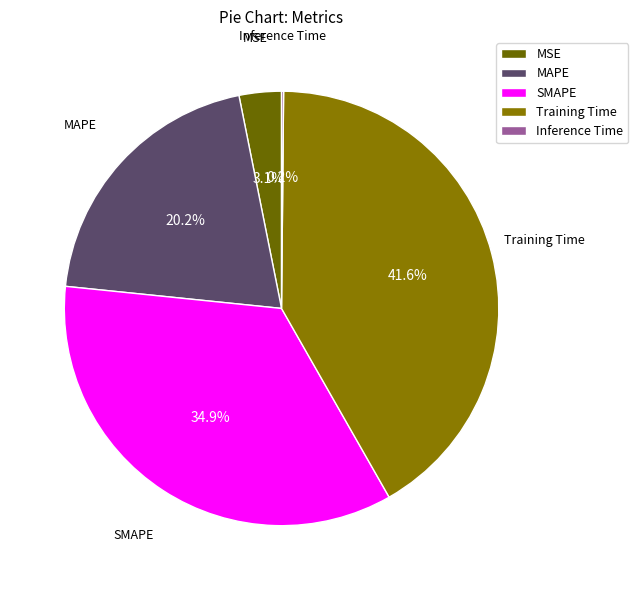

What is the largest slice in the pie chart?

Training Time